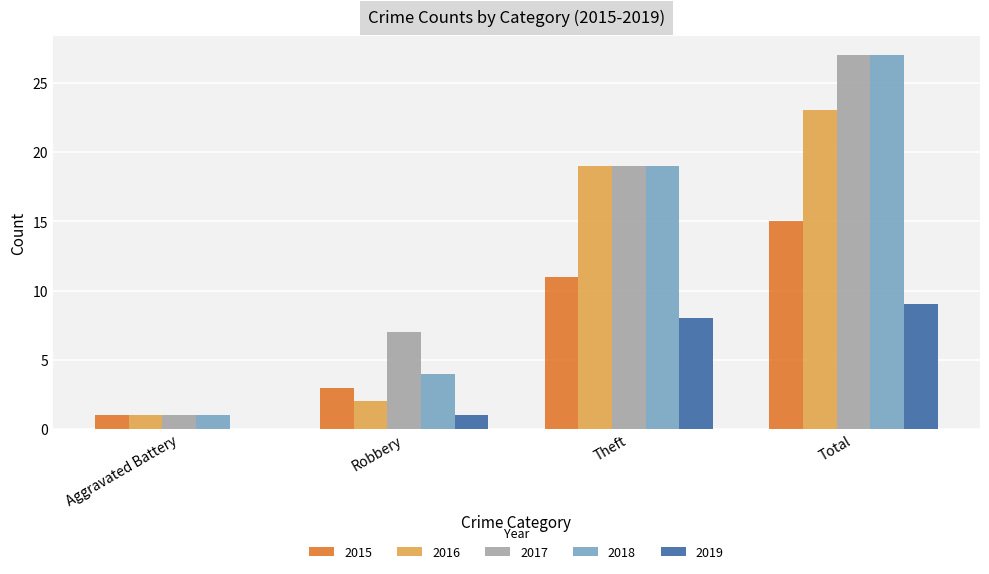

The value of 2015 at Aggravated Battery is 1. True or false?

True